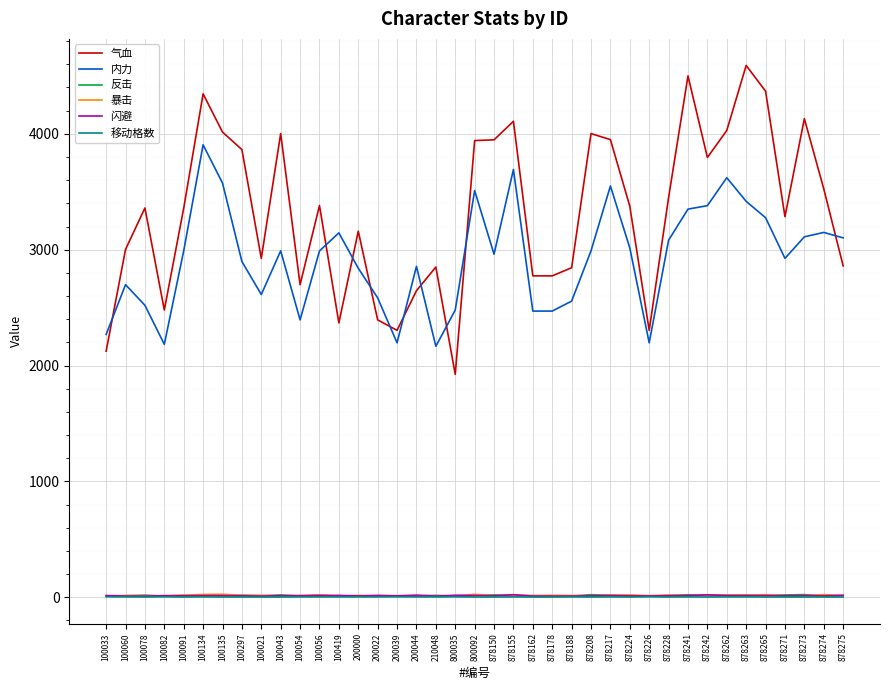

Which series has the largest total across all categories?

气血